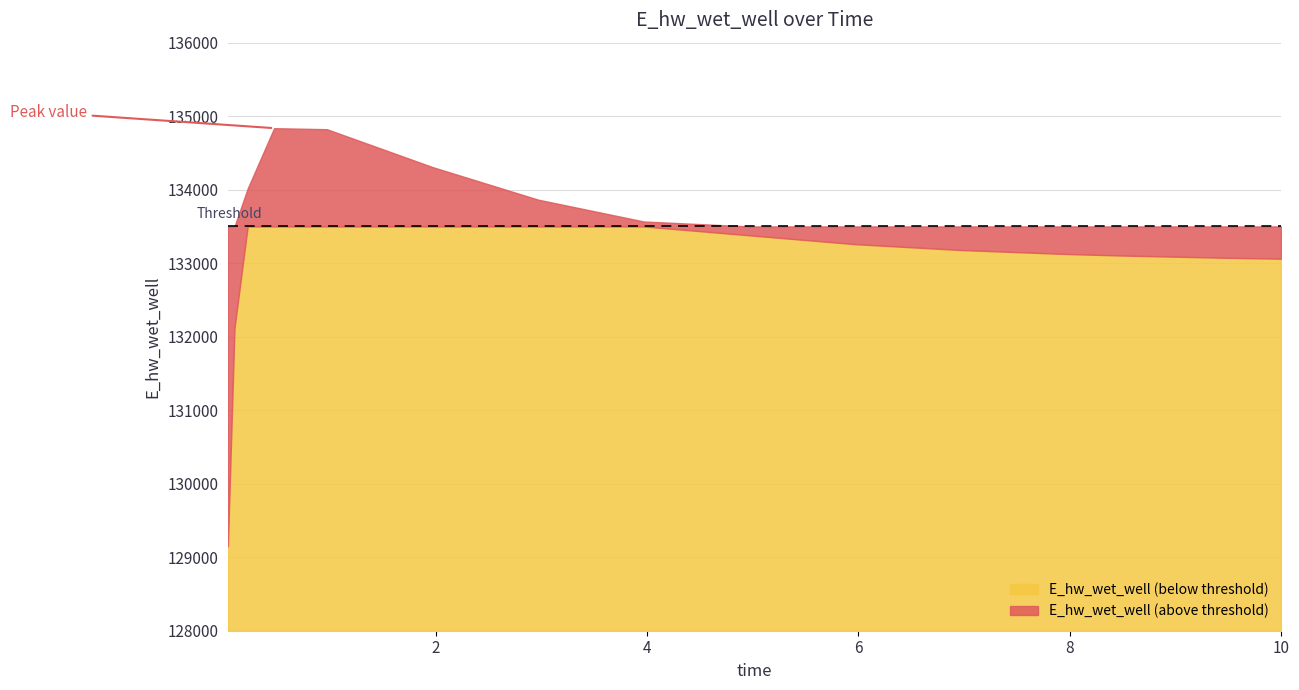

True or false: the data shows 219137.7 at 0.09375.

False